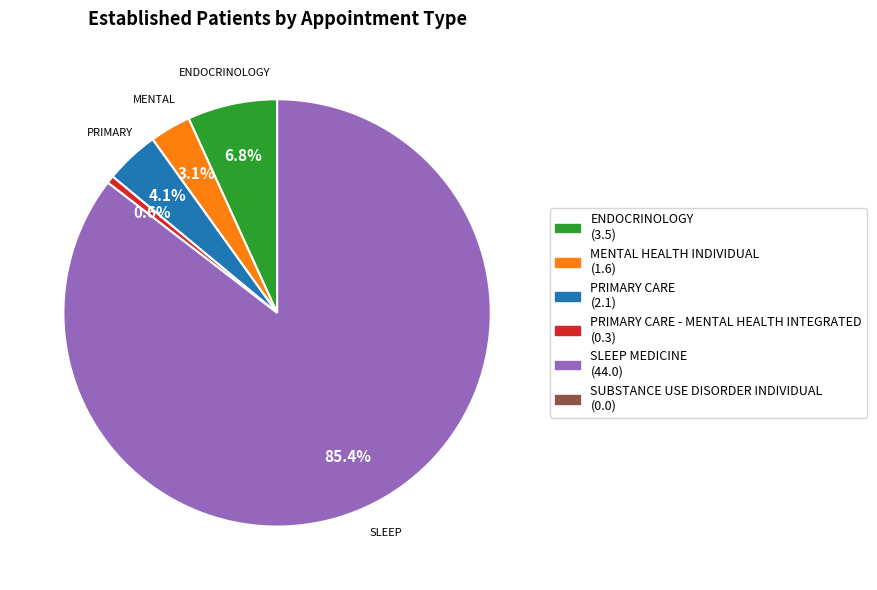

Is there any slice that represents more than half of the pie?

Yes